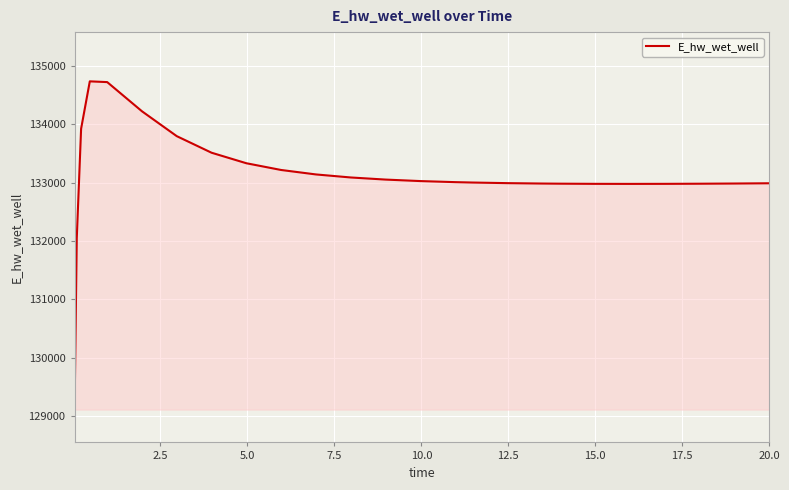

What is the maximum value shown in the chart?

134736.0